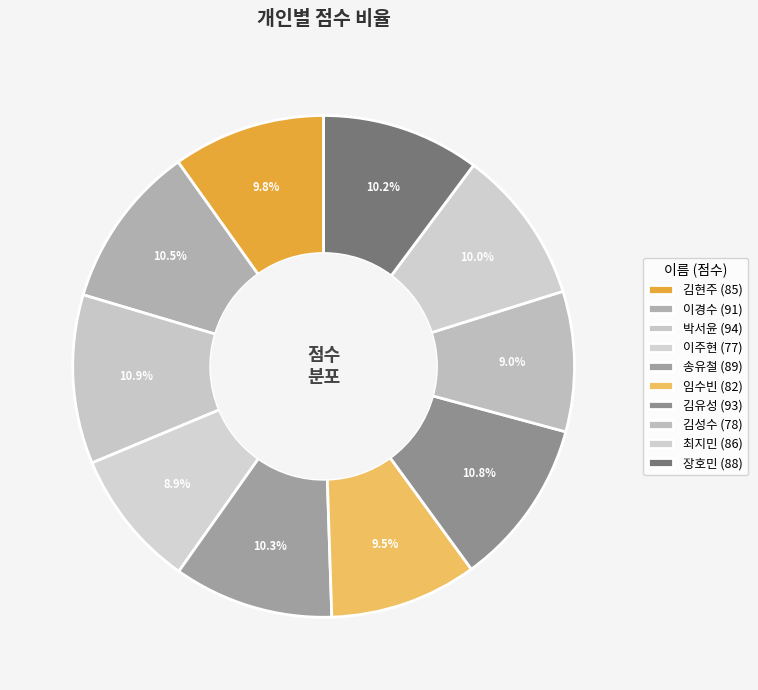

What is the change in value from 박서윤 to 임수빈?

-12